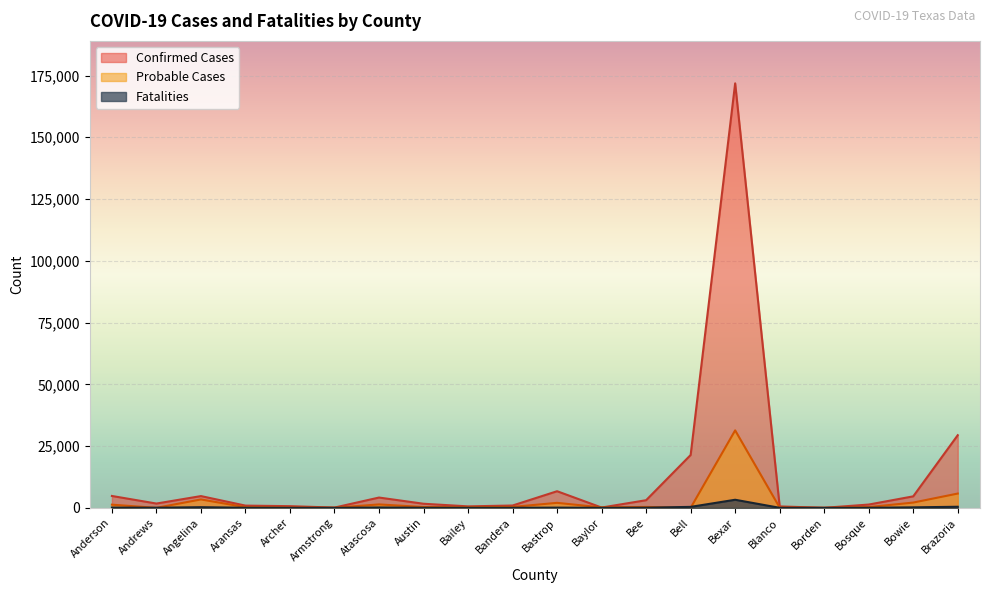

What position from the right is Bosque?

3